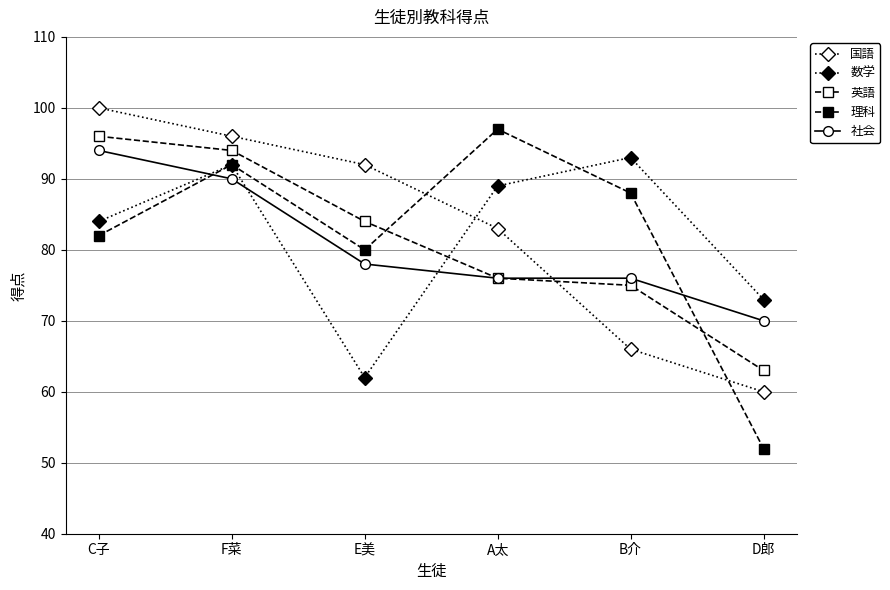

How many lines are shown in the chart?

5